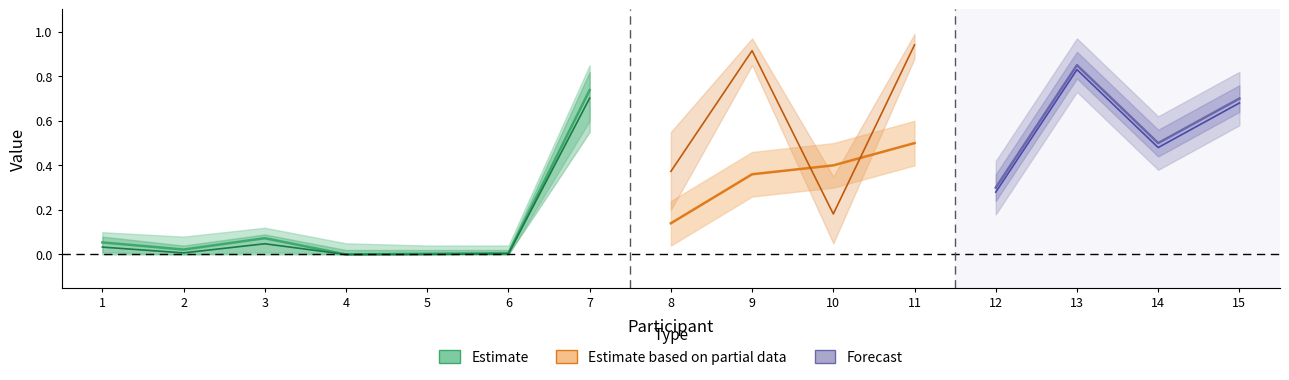

In Interpretation, how many points are lower than both neighbors (excluding endpoints)?

5